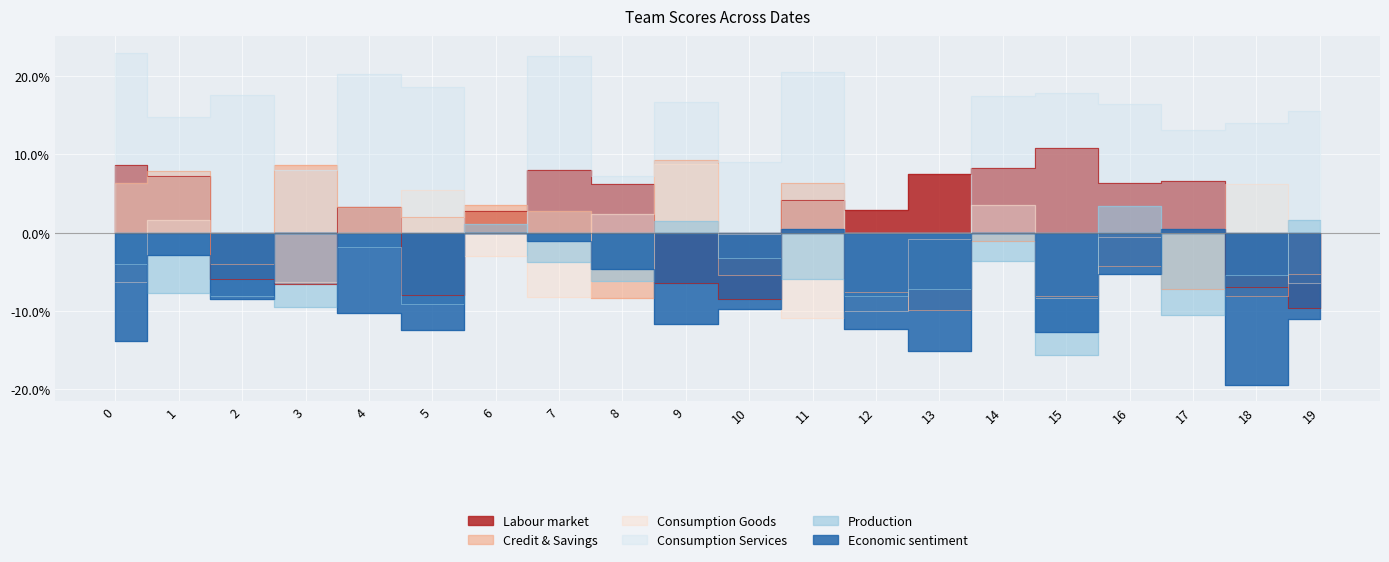

Between 14 and 6, which is larger?

14